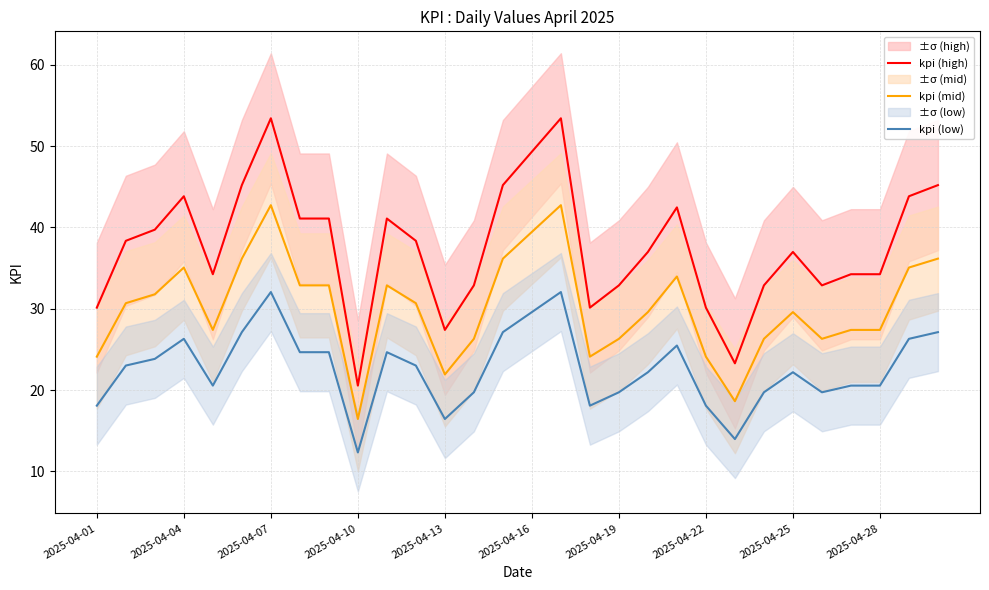

True or false: kpi (high) and kpi (mid) intersect in this chart.

False